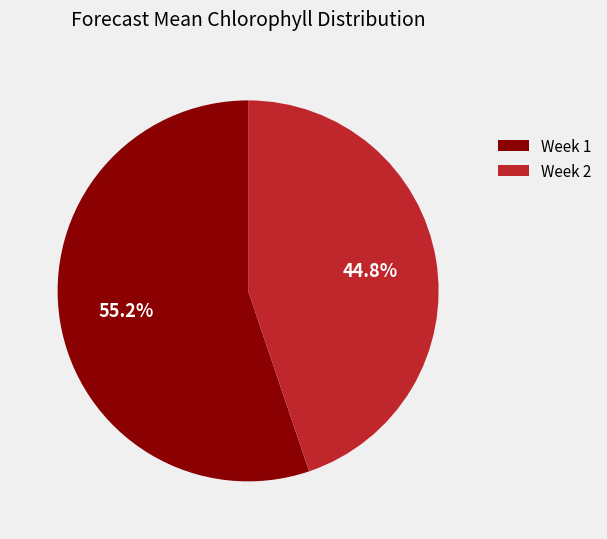

What is the largest slice in the pie chart?

Week 1